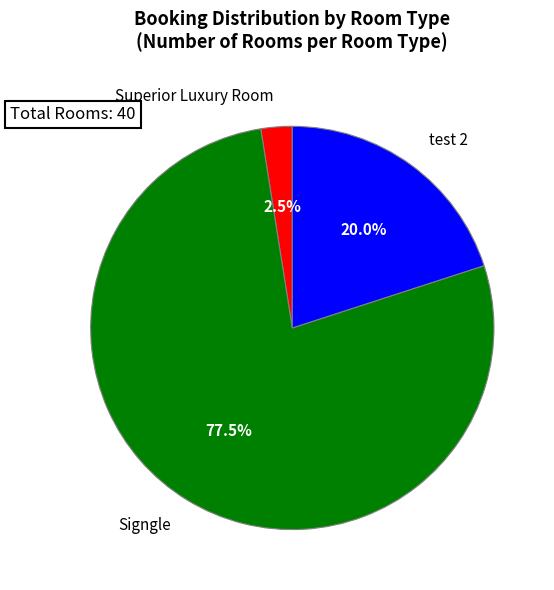

Count the number of slices in the pie.

3